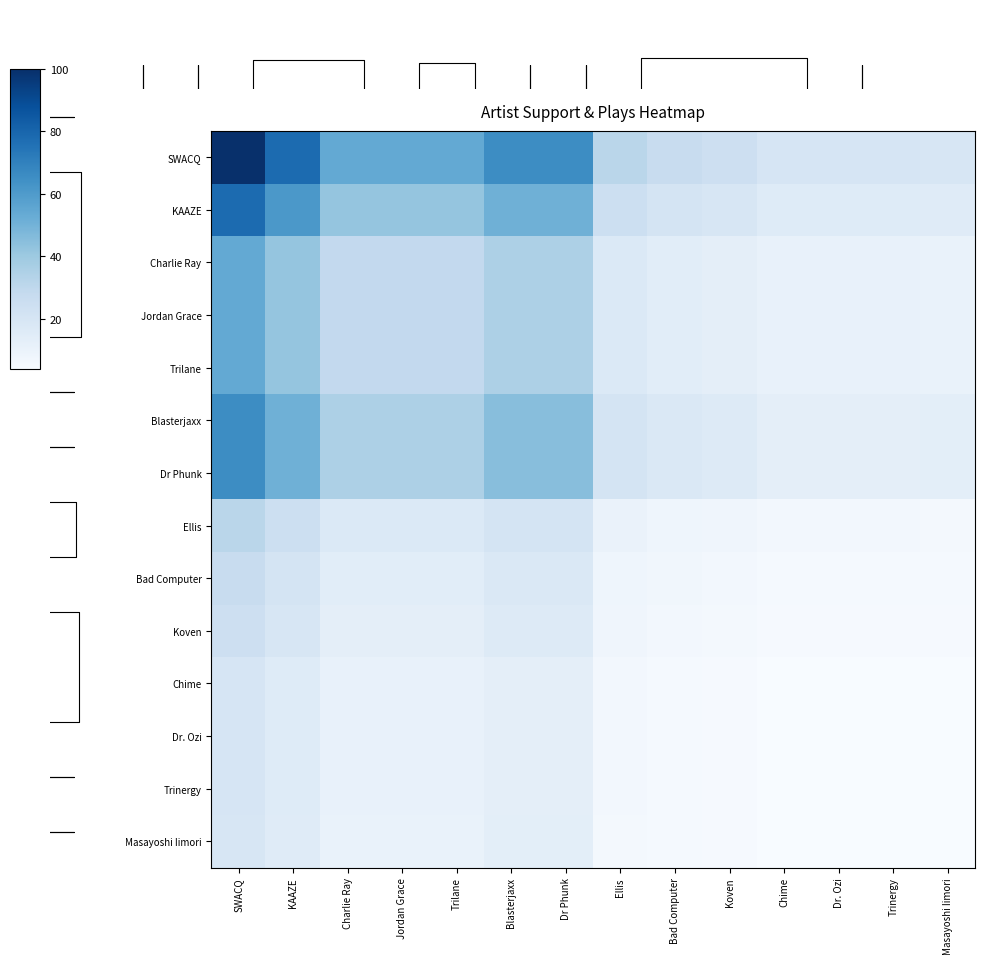

The value of KAAZE at Trinergy is 15.6. True or false?

True